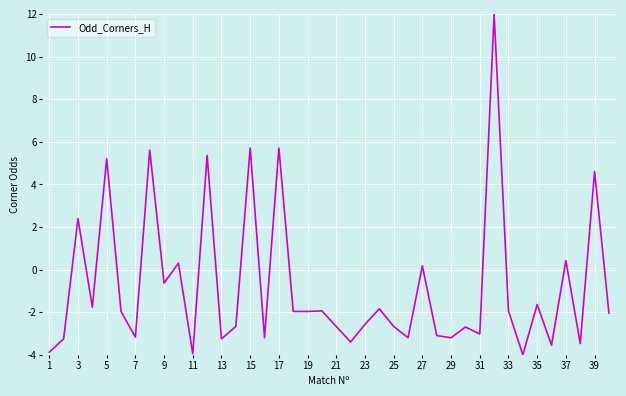

What is the greatest value displayed?

12.0